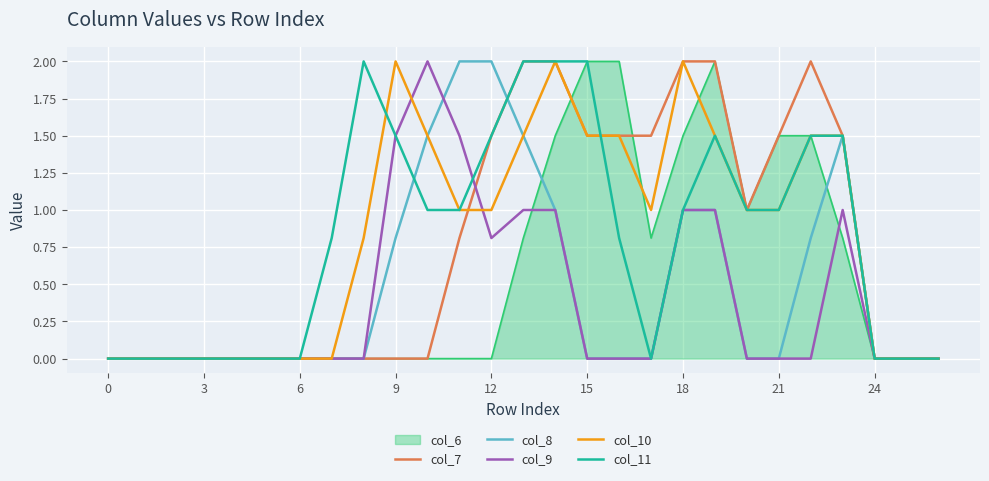

What is the sum of all col_9 values?

10.8